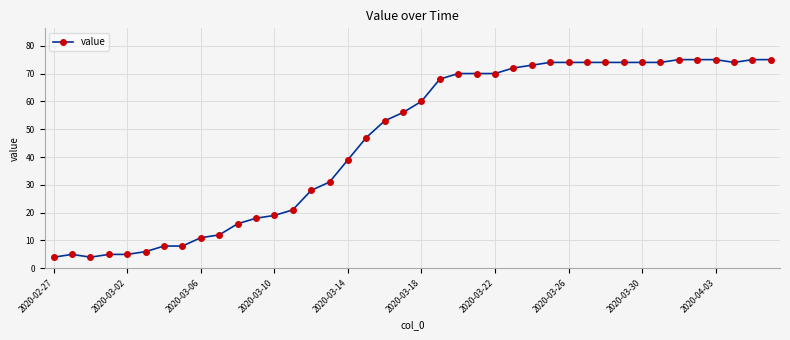

How many lines are shown in the chart?

1